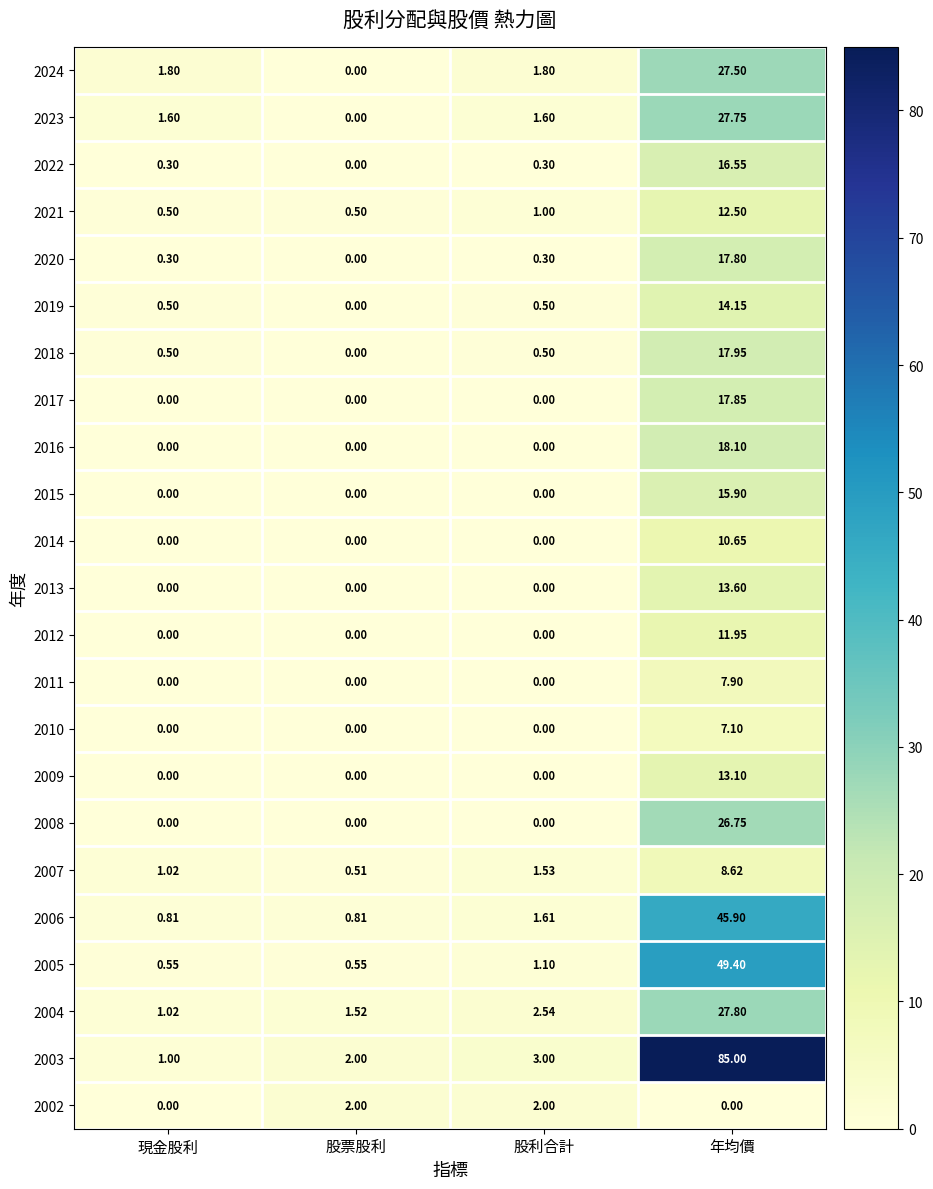

Rank the categories by 2003 value from highest to lowest.

年均價, 股利合計, 股票股利, 現金股利